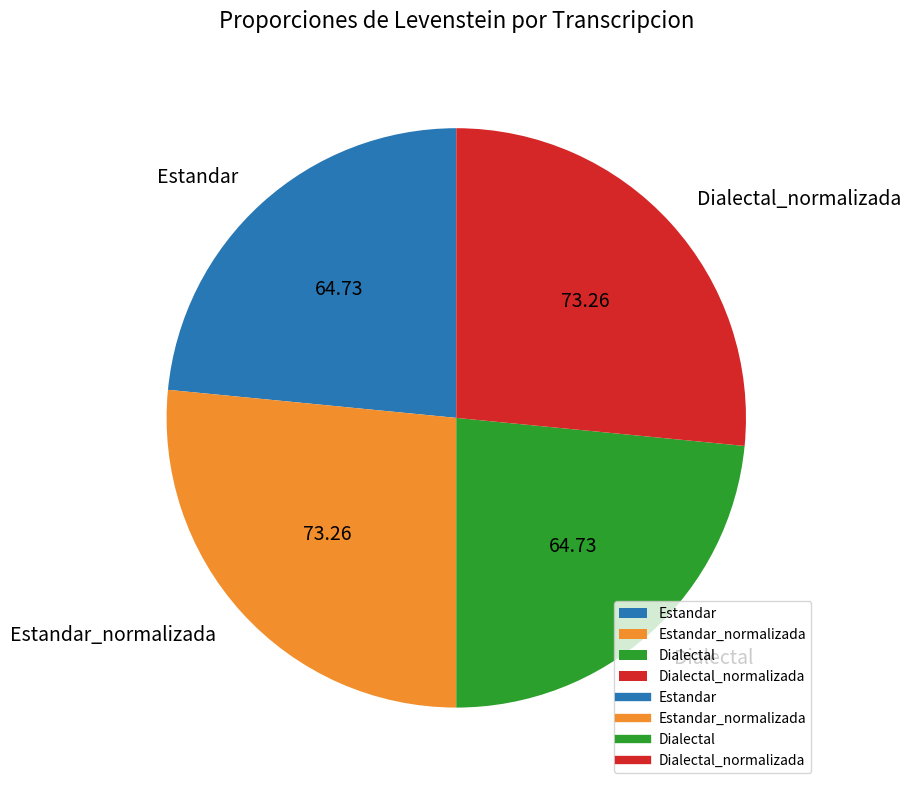

Does Estandar_normalizada represent more than half of the total?

No